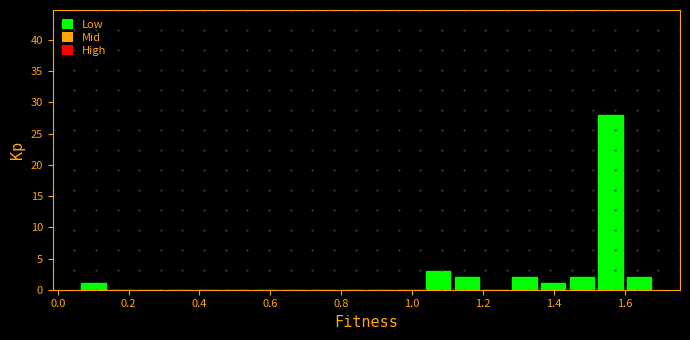

What is the height of the bar covering 1.44 to 1.52 on the x-axis? Neither the bar edges nor the heights are printed on the chart, so give them approximately, as read against the axes.

2